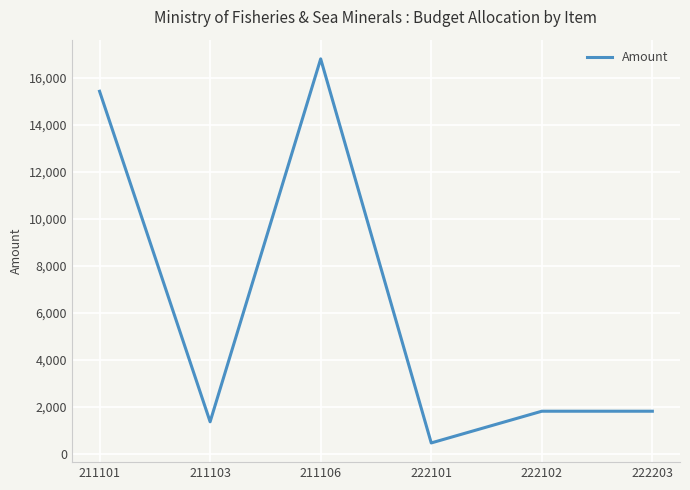

What is the difference between the second highest and second lowest values?

14070